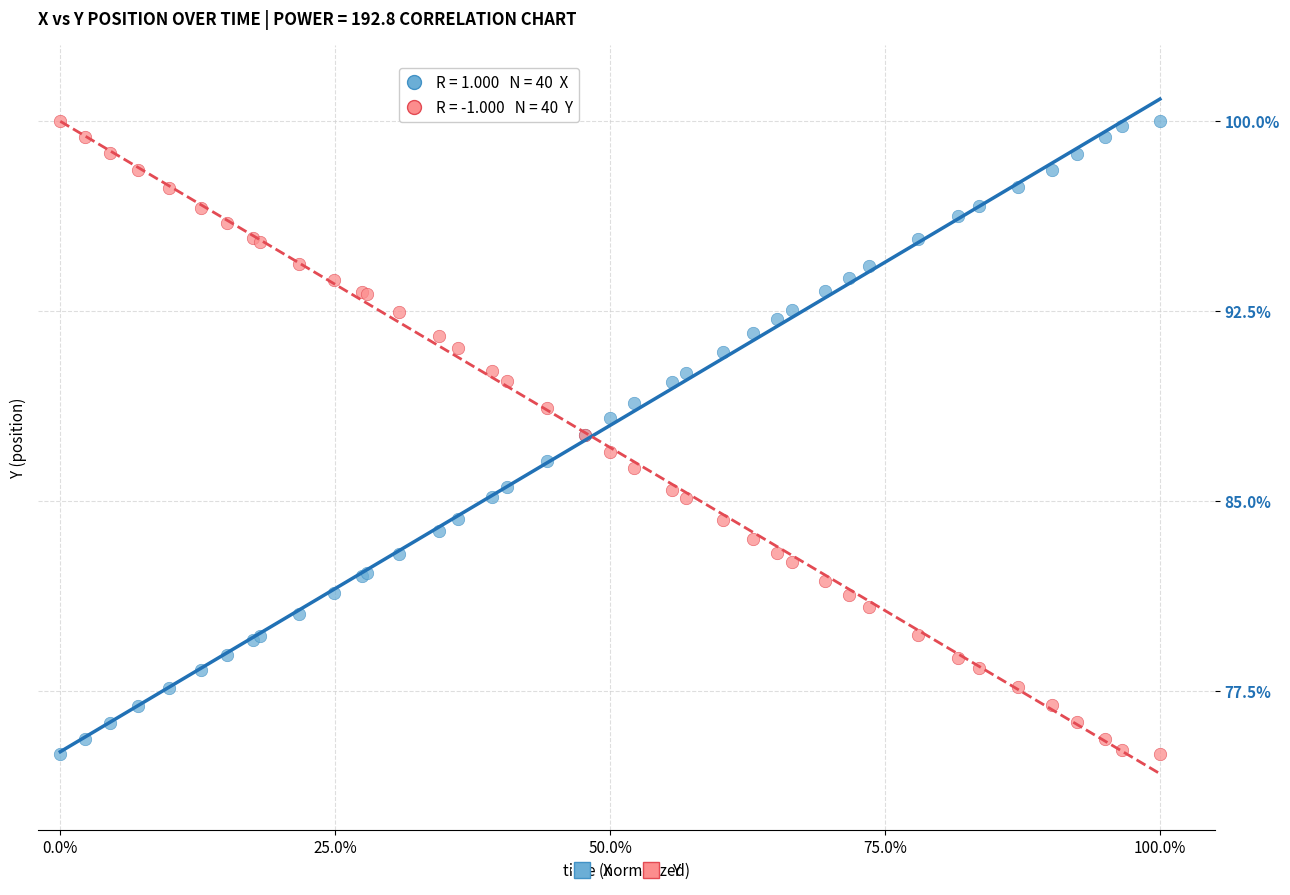

What is the X range (max minus min) for the scatter plot?

1.0